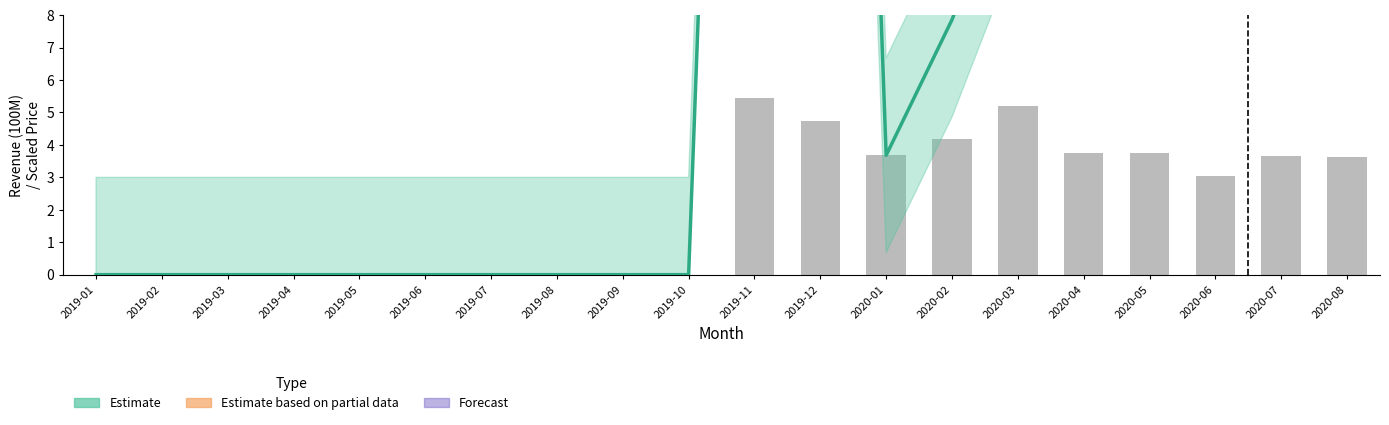

Between 2020-05 and 2020-02, which is larger?

2020-02